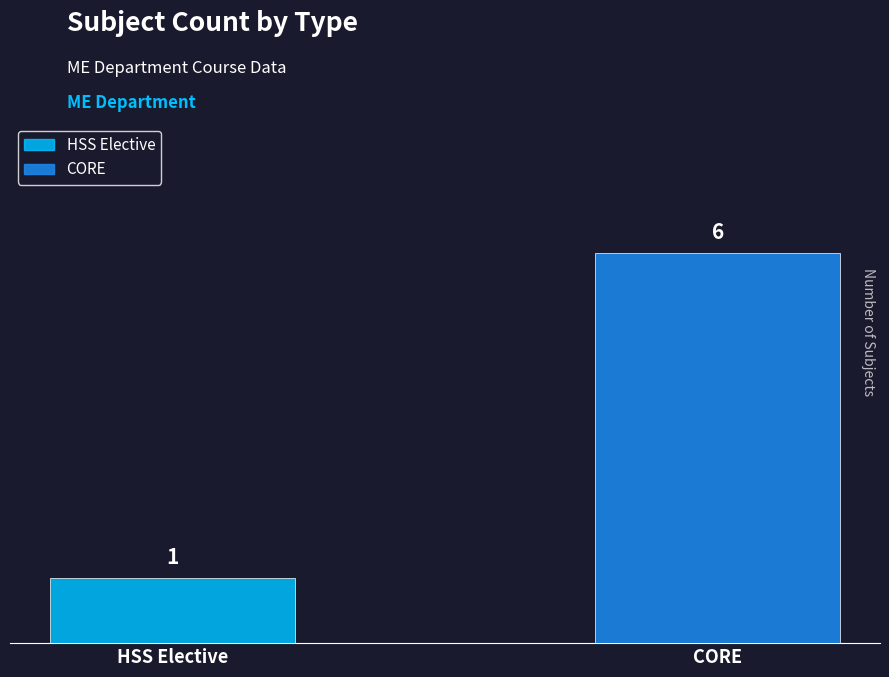

Which series has the widest spread of values?

HSS Elective